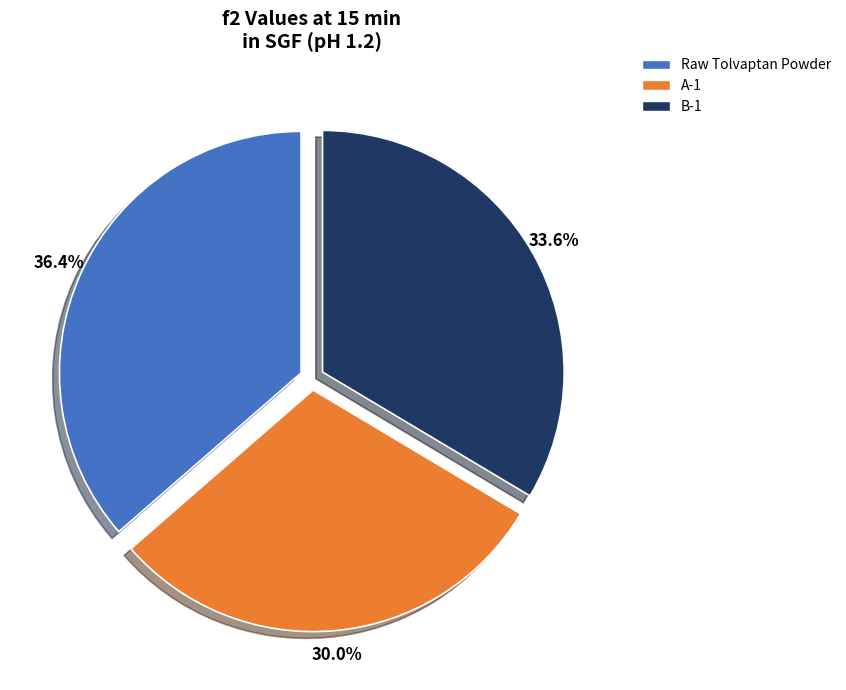

What is the largest slice in the pie chart?

Raw Tolvaptan Powder